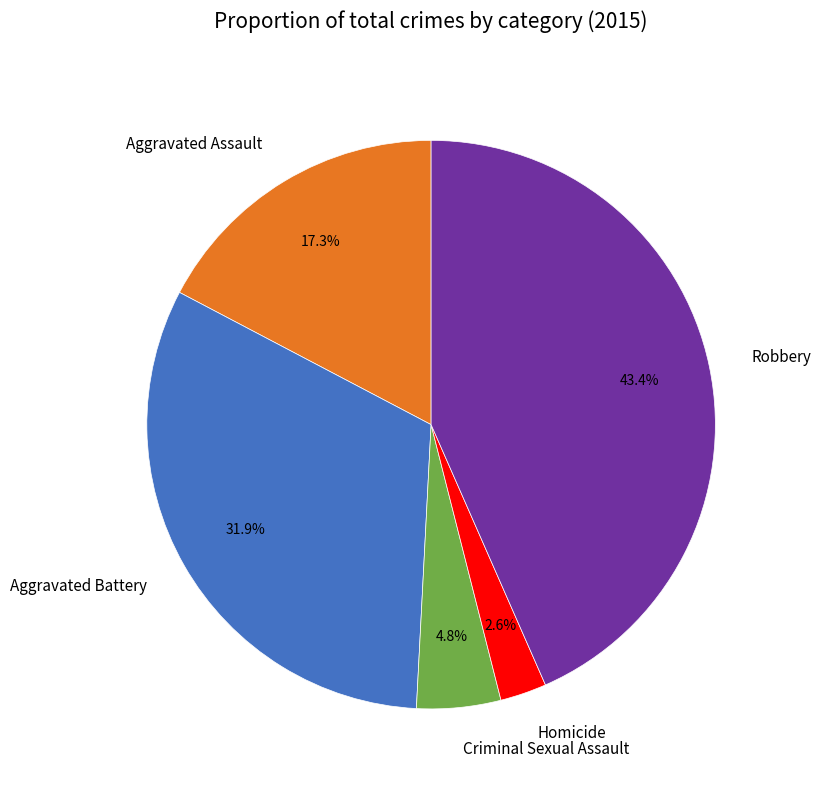

The Robbery slice represents 37% of the pie. True or false?

False